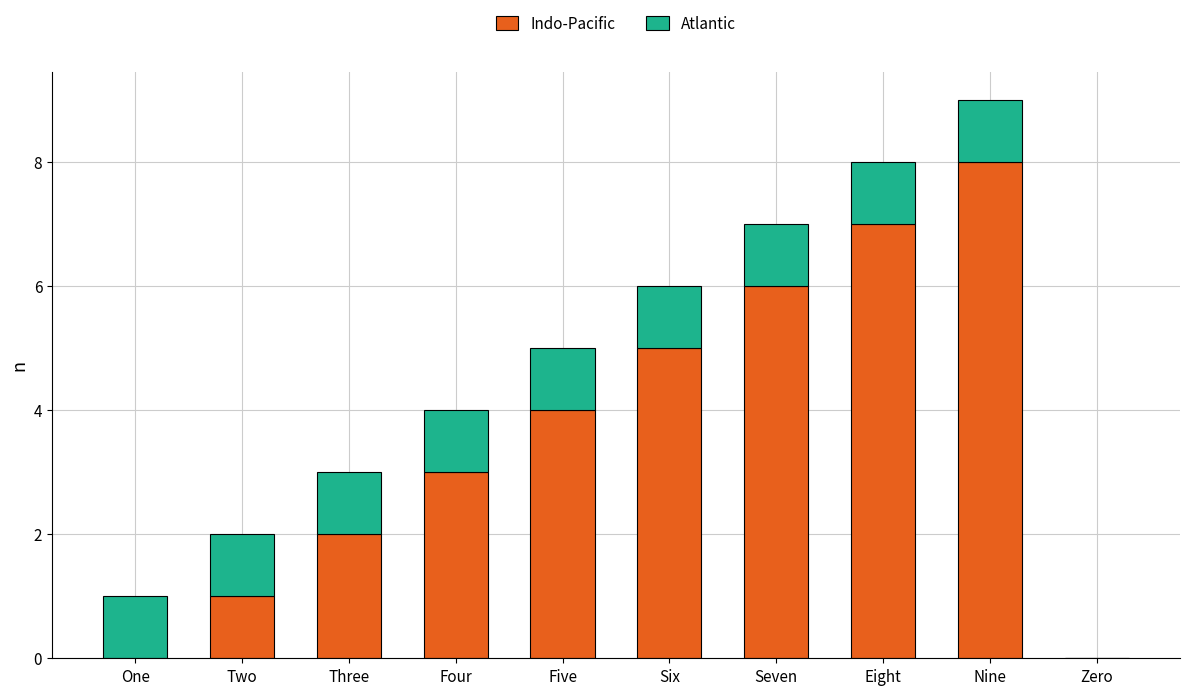

Count the number of categories in the chart.

10